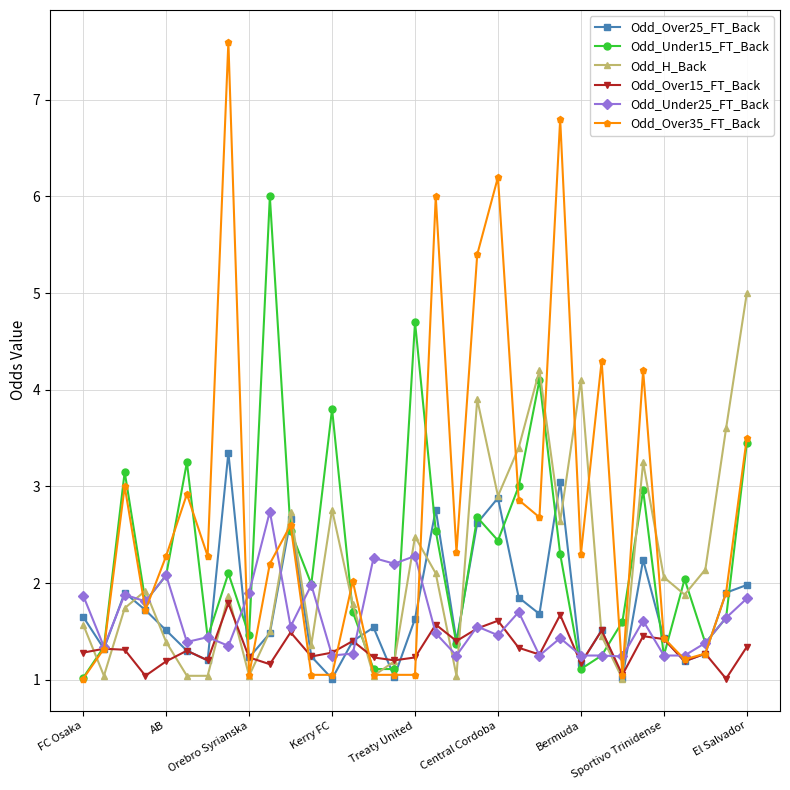

True or false: Odd_Under15_FT_Back has more than 2 interior local peaks.

True